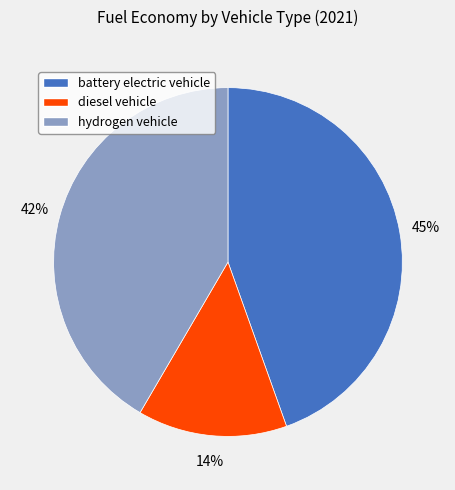

Between diesel vehicle and battery electric vehicle, which is larger?

battery electric vehicle